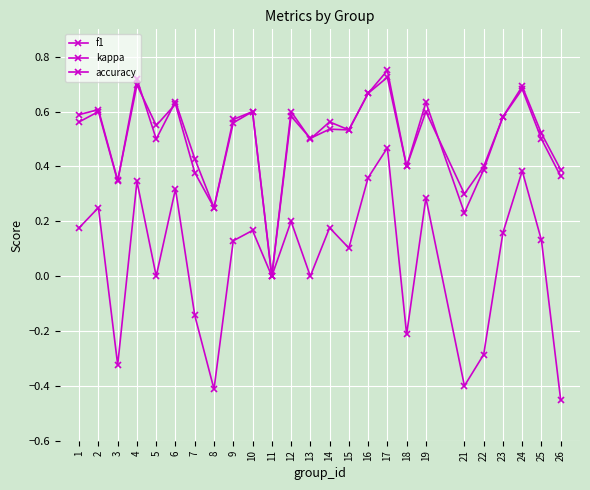

At which category is the sum across all series the highest?

17